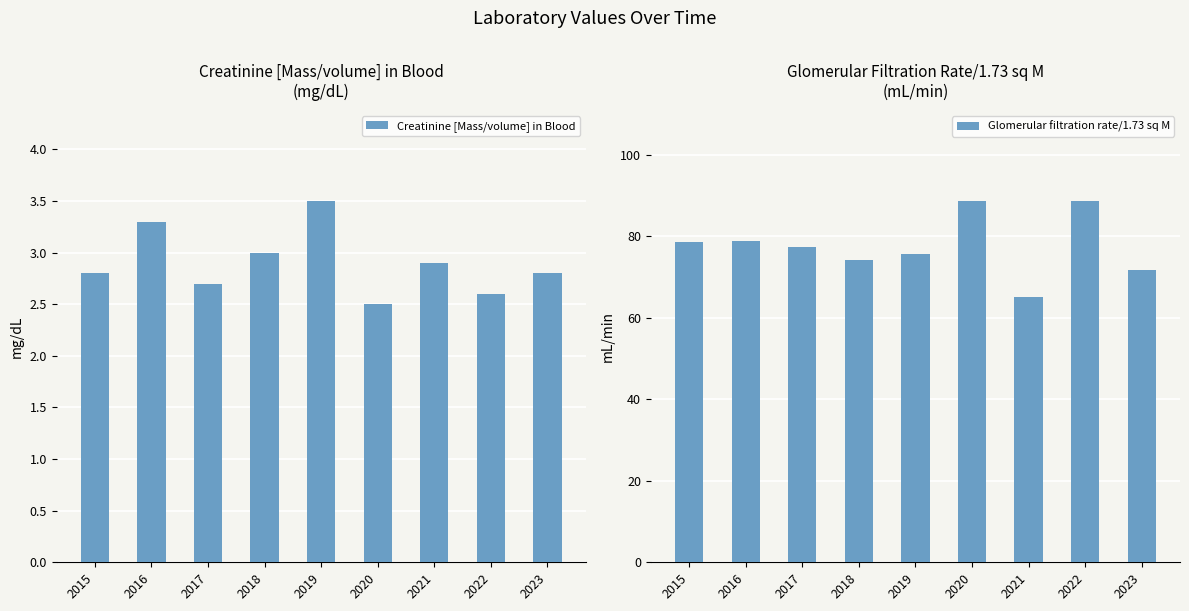

Reading left to right, list all the values displayed in this chart.

Creatinine [Mass/volume] in Blood: 2015=2.8	2016=3.3	2017=2.7	2018=3.0	2019=3.5	2020=2.5	2021=2.9	2022=2.6	2023=2.8
Glomerular filtration rate/1.73 sq M: 2015=78.6	2016=78.8	2017=77.3	2018=74.3	2019=75.8	2020=88.7	2021=65.2	2022=88.6	2023=71.8